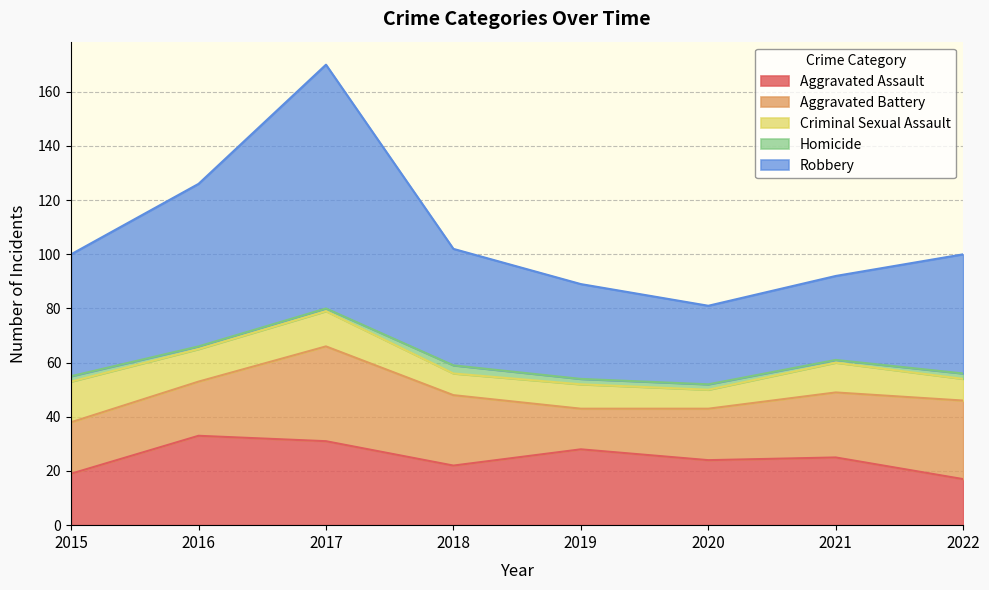

True or false: Aggravated Assault and Robbery cross at least once.

False